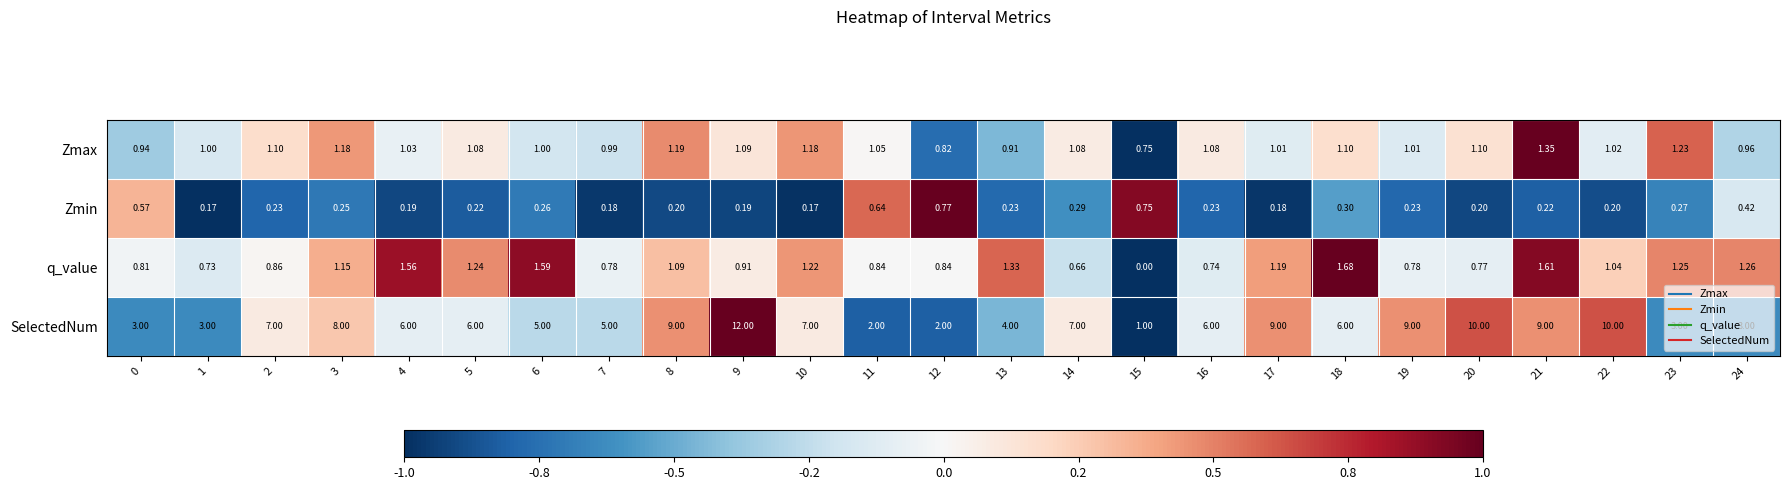

Which series has the largest total across all categories?

SelectedNum